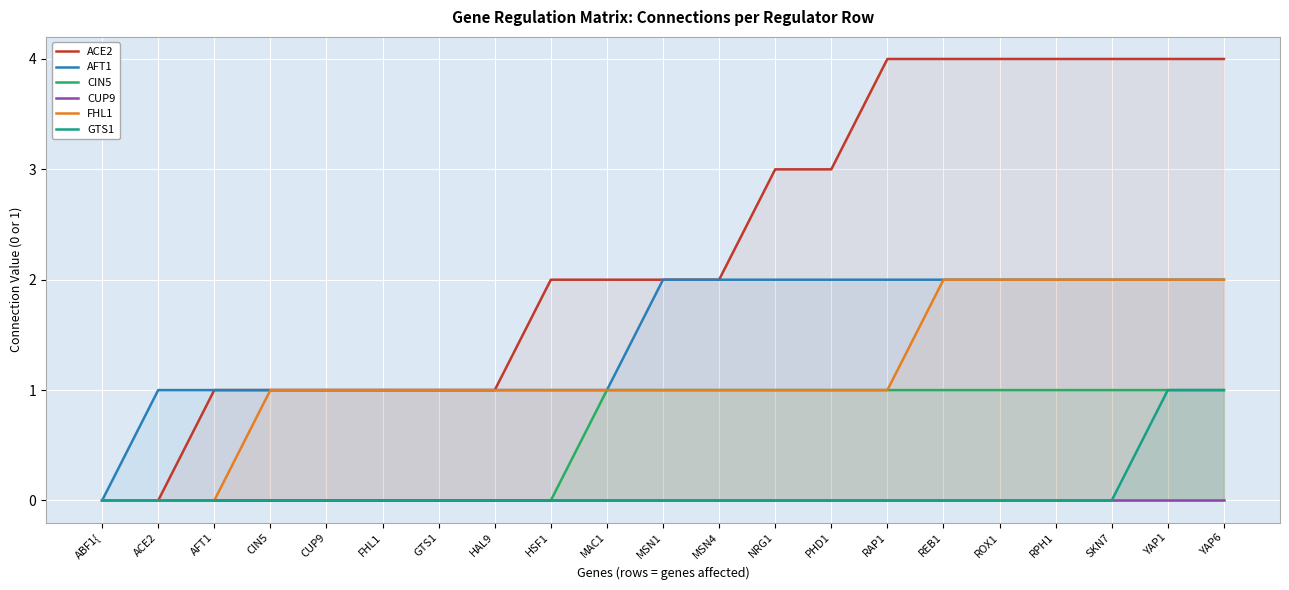

True or false: ACE2 and GTS1 cross at least once.

False